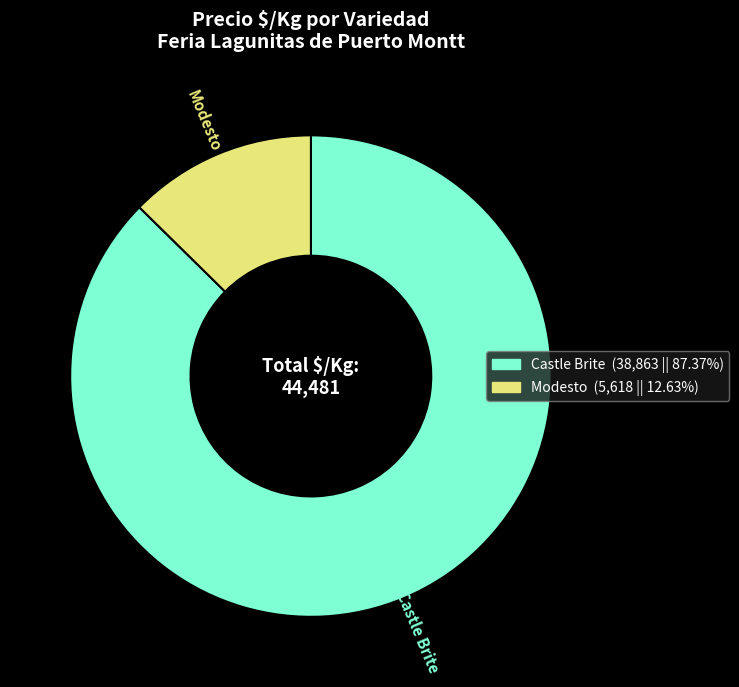

Is there a majority slice in this chart?

Yes